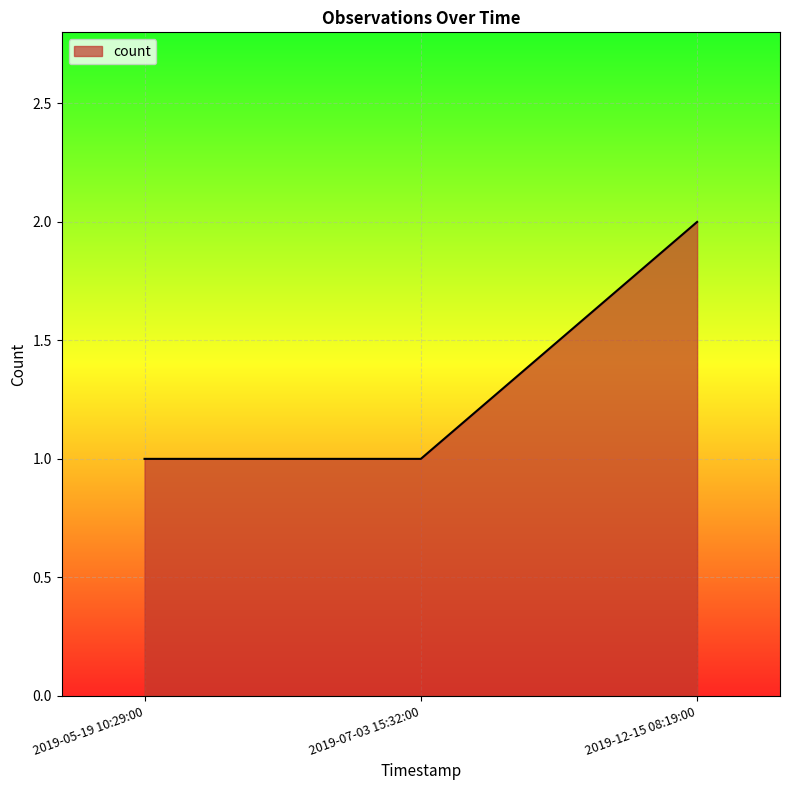

Reading left to right, extract all data points from this chart.

2019-05-19 10:29:00=1	2019-07-03 15:32:00=1	2019-12-15 08:19:00=2